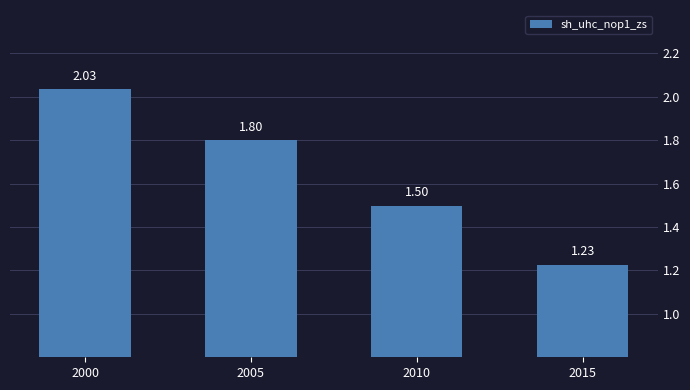

Approximately how many times larger is the value at 2000 compared to 2015?

1.7